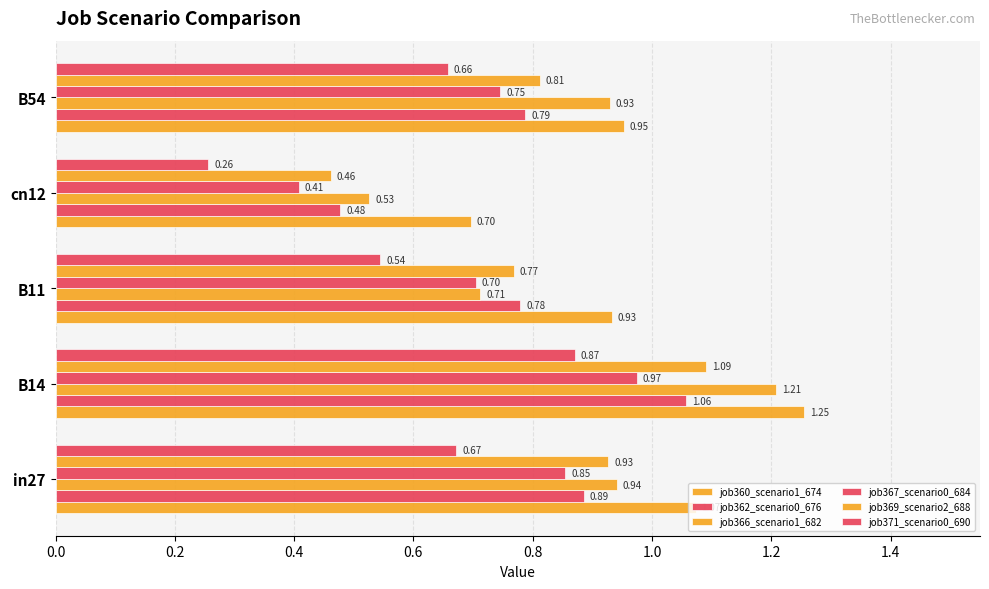

Reading left to right, transcribe all the data shown in this chart.

job360_scenario1_674: 1.1	1.3	0.9	0.7	1.0
job362_scenario0_676: 0.9	1.1	0.8	0.5	0.8
job366_scenario1_682: 0.9	1.2	0.7	0.5	0.9
job367_scenario0_684: 0.9	1.0	0.7	0.4	0.7
job369_scenario2_688: 0.9	1.1	0.8	0.5	0.8
job371_scenario0_690: 0.7	0.9	0.5	0.3	0.7